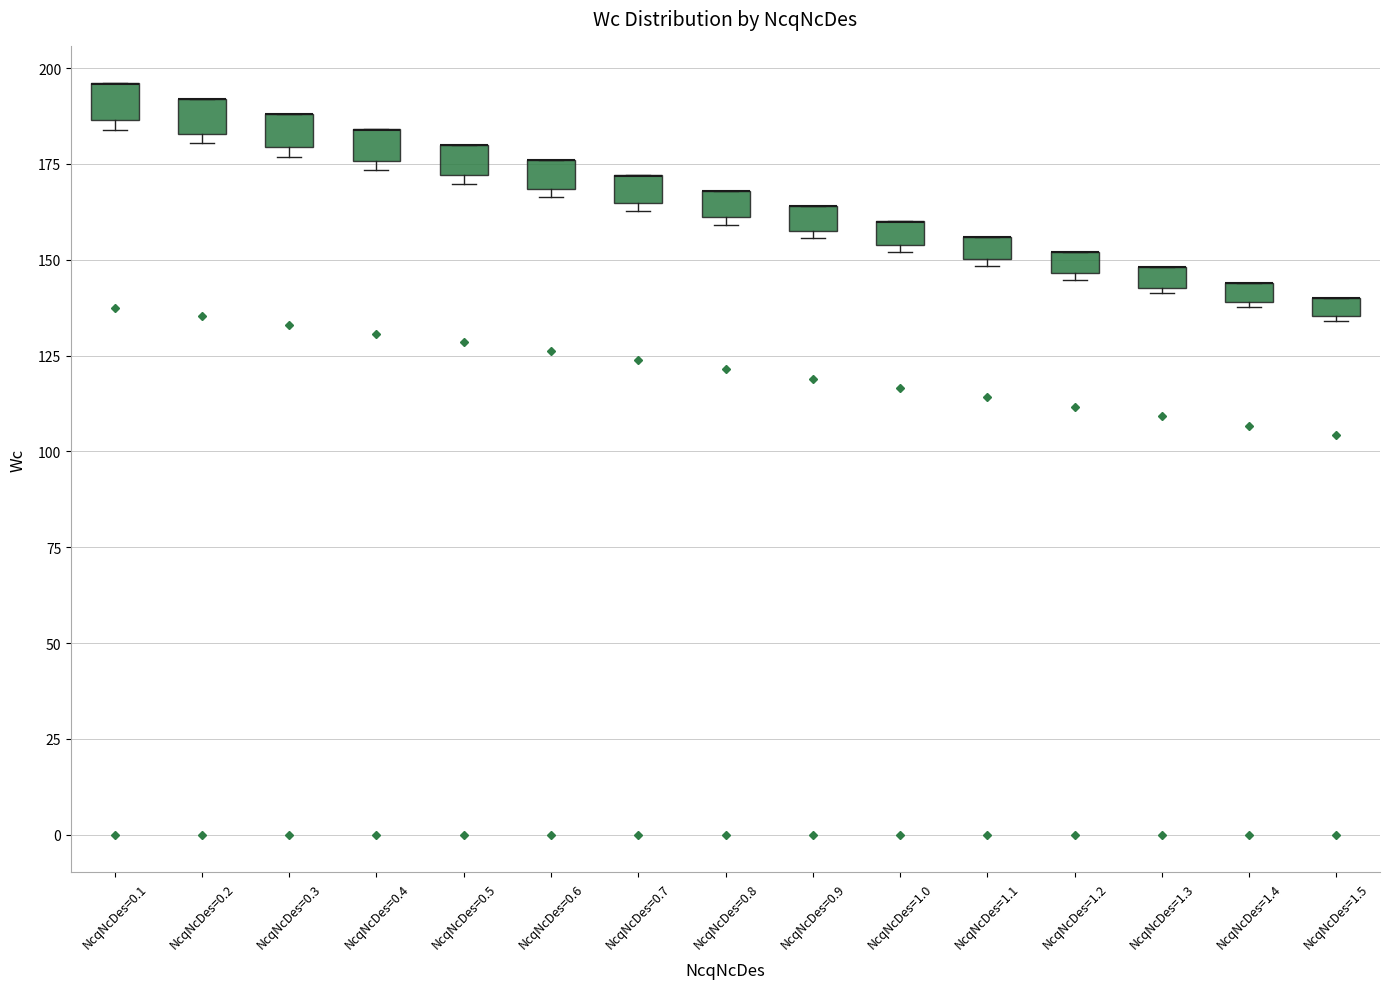

Where is the upper edge of the box for NcqNcDes=0.4 on the y-axis? The values are not printed on the chart, so give them approximately, as read against the axis.

185